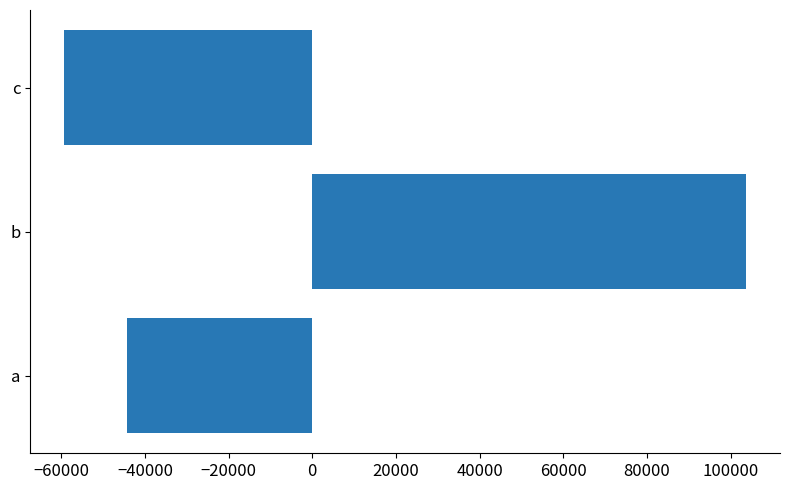

The chart shows a value of -24762.6 at a. True or false?

False